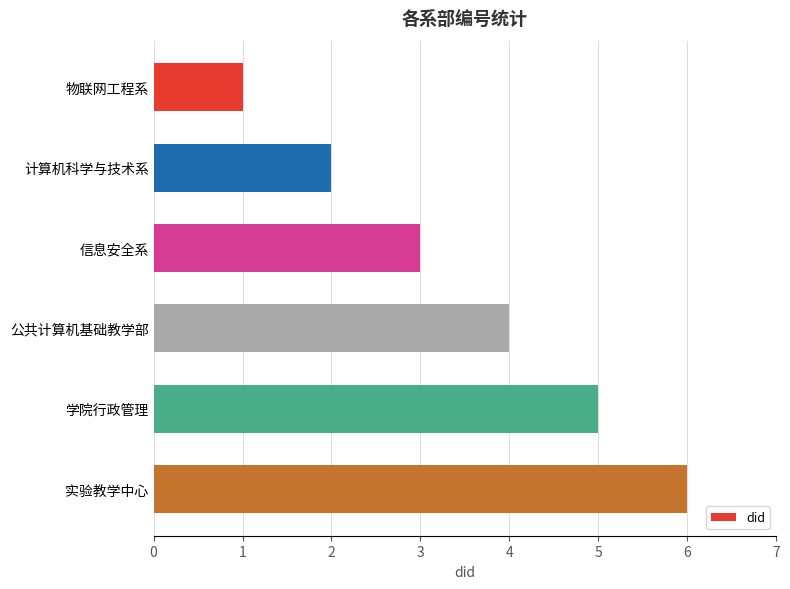

What is the change in value from 信息安全系 to 实验教学中心?

+3